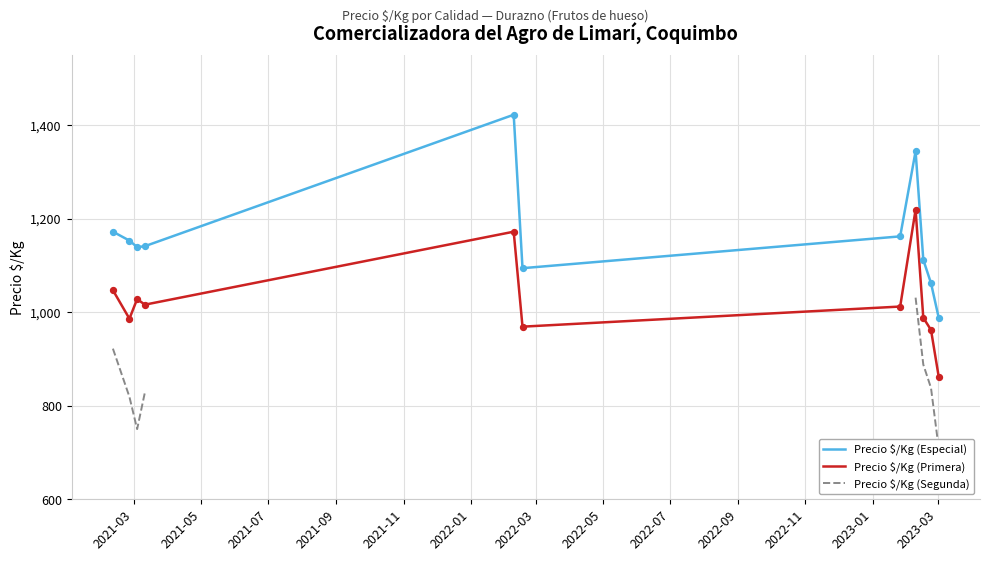

Which series contains the highest Y value?

Precio $/Kg (Especial)